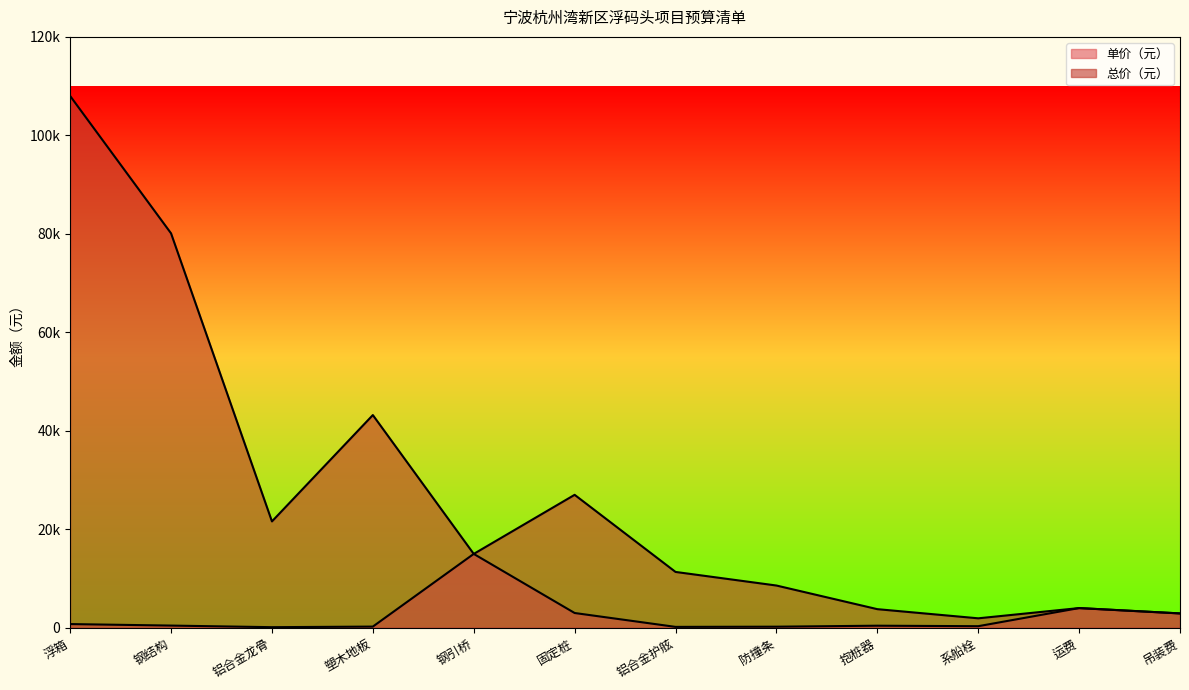

Reading left to right, list all the values displayed in this chart.

单价（元）: 浮箱=750.0	钢结构=445.0	铝合金龙骨=120.0	塑木地板=240.0	钢引桥=15000.0	固定桩=3000.0	铝合金护舷=180.0	防撞条=220.0	抱桩器=420.0	系船栓=320.0	运费=4000.0	吊装费=2913.6
总价（元）: 浮箱=108000.0	钢结构=80100.0	铝合金龙骨=21600.0	塑木地板=43200.0	钢引桥=15000.0	固定桩=27000.0	铝合金护舷=11340.0	防撞条=8580.0	抱桩器=3780.0	系船栓=1920.0	运费=4000.0	吊装费=2913.6